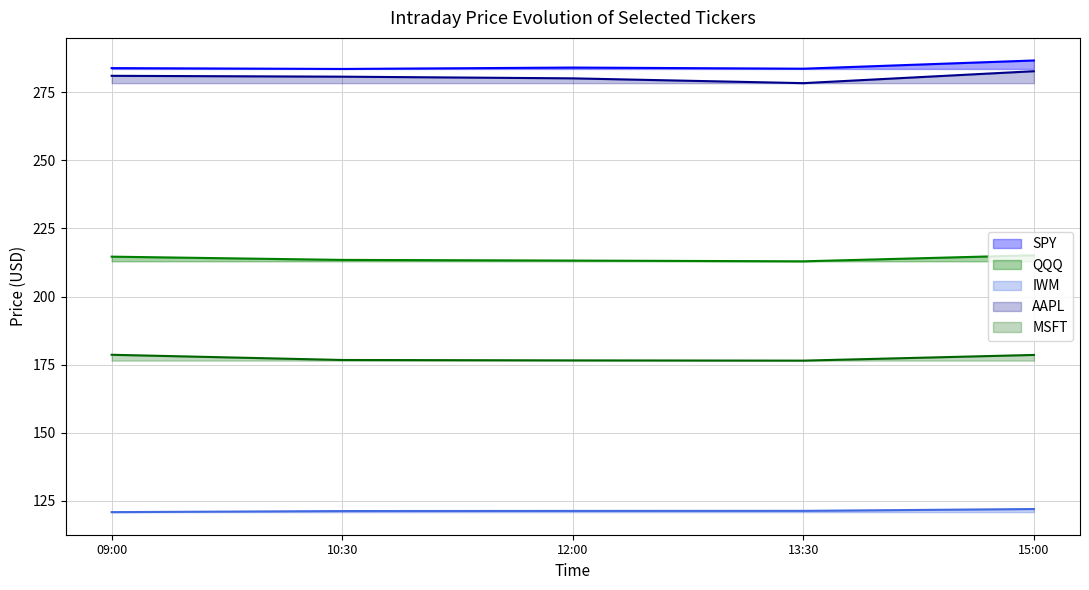

Reading right to left, list all the values displayed in this chart.

SPY: 286.6	283.6	284.0	283.5	283.8
QQQ: 215.1	212.9	213.2	213.4	214.6
IWM: 122.0	121.4	121.3	121.3	120.9
AAPL: 282.7	278.3	280.1	280.7	281.0
MSFT: 178.6	176.5	176.6	176.7	178.6